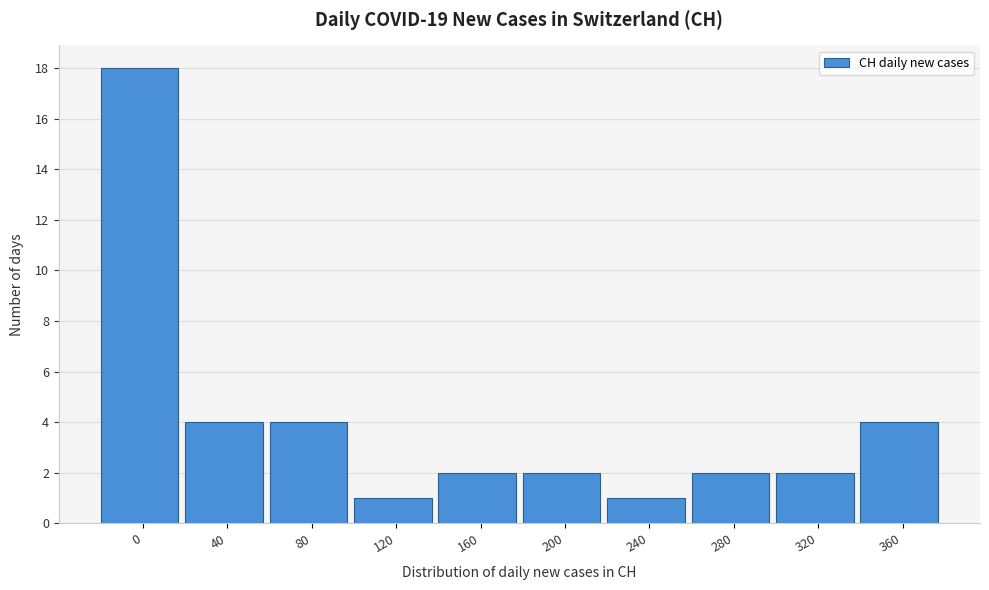

Reading left to right, list all the values displayed in this chart.

0=18	40=4	80=4	120=1	160=2	200=2	240=1	280=2	320=2	360=4